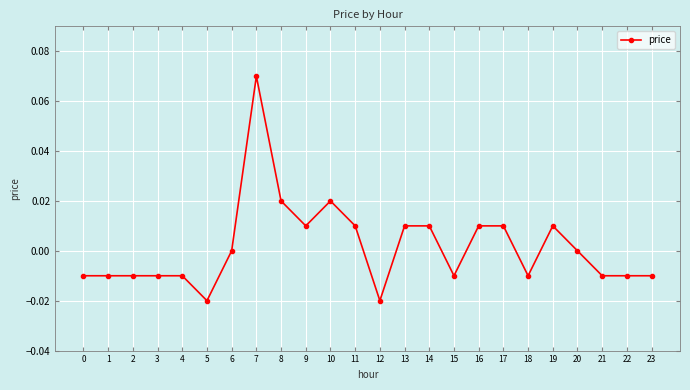

Is it true that the value at 14 is 0.0?

True